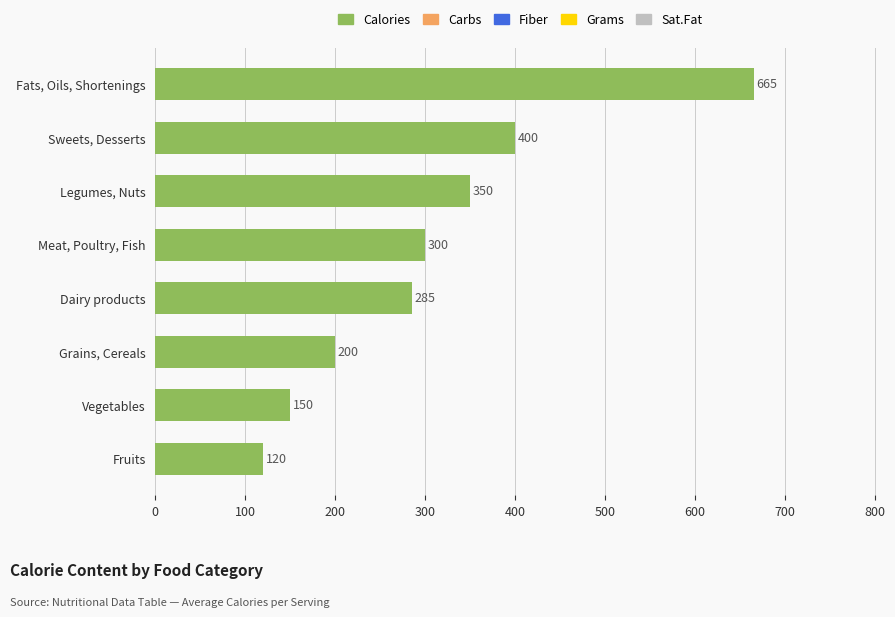

What is the change in value from Meat, Poultry, Fish to Dairy products?

-15